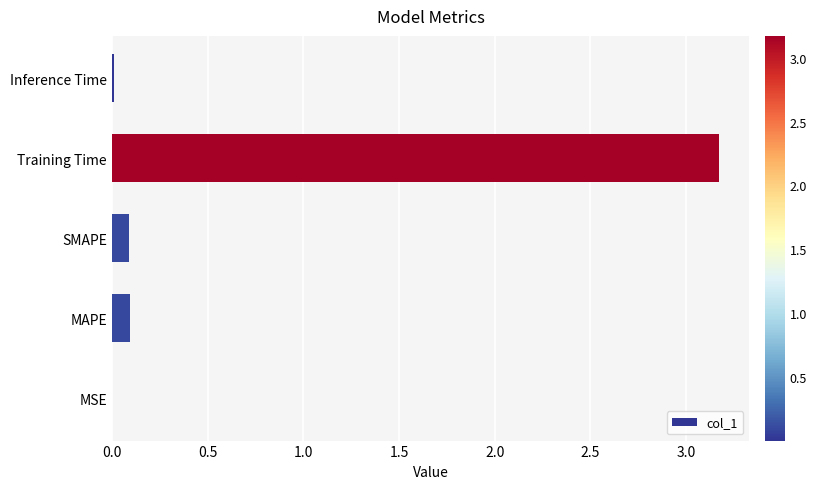

What is the sum of the values at SMAPE and Training Time?

3.3